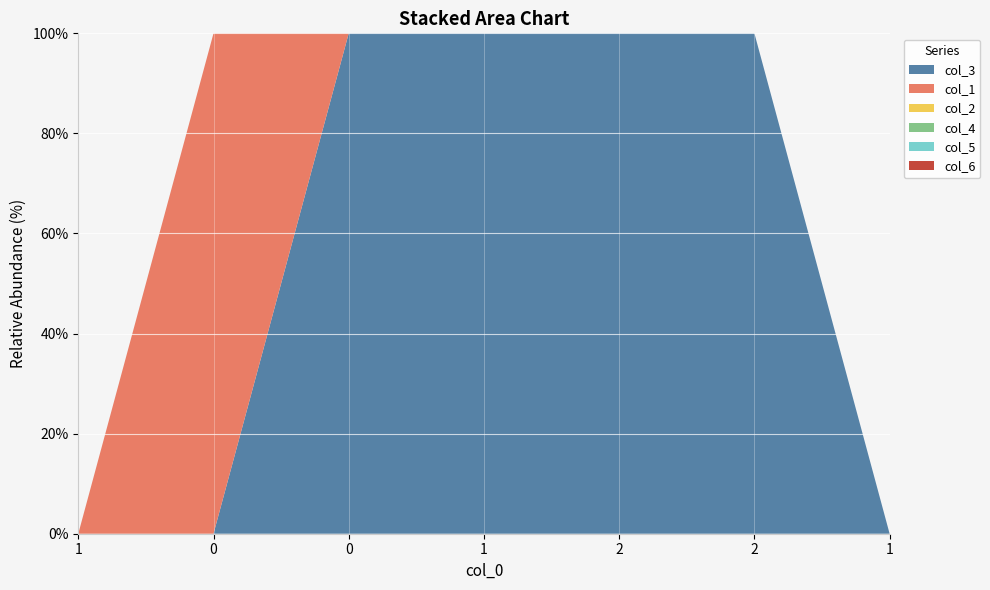

Reading left to right, list all the values displayed in this chart.

col_3: 0	0	1	5	3	1	0
col_1: 0	1	0	0	0	0	0
col_2: 0	0	0	0	0	0	0
col_4: 0	0	0	0	0	0	0
col_5: 0	0	0	0	0	0	0
col_6: 0	0	0	0	0	0	0